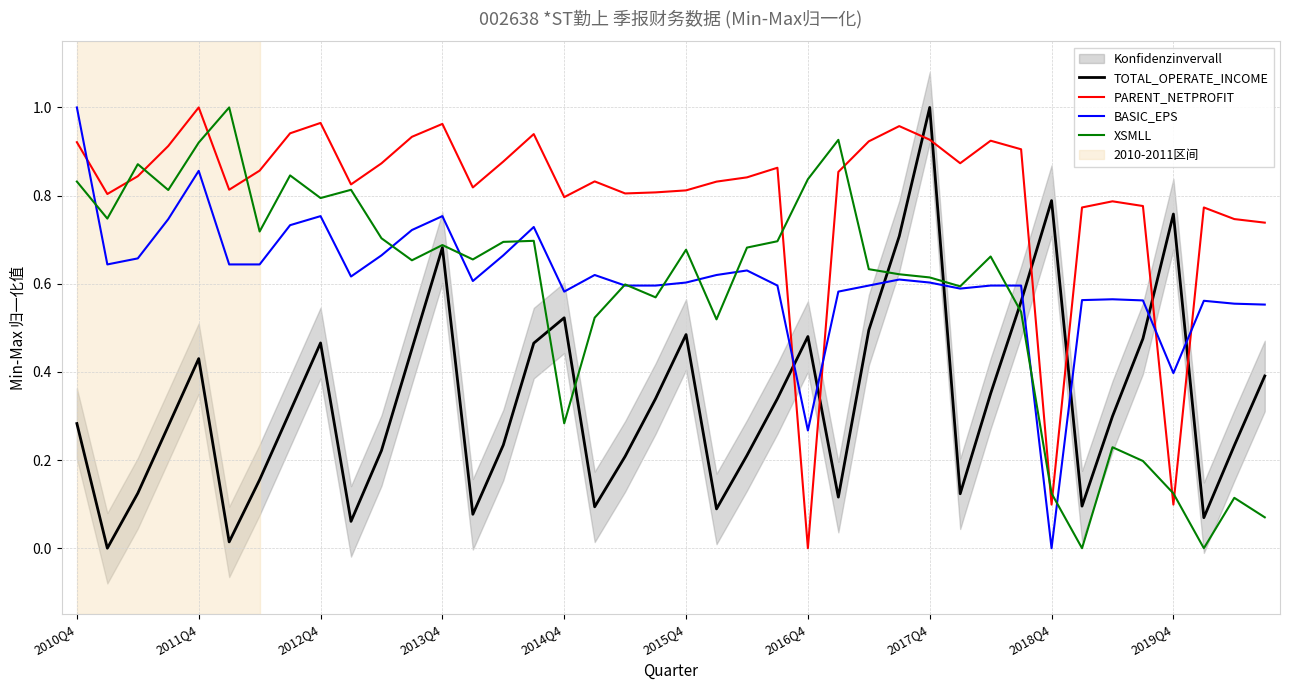

True or false: PARENT_NETPROFIT has a value of 1.4 at 2017Q4.

False